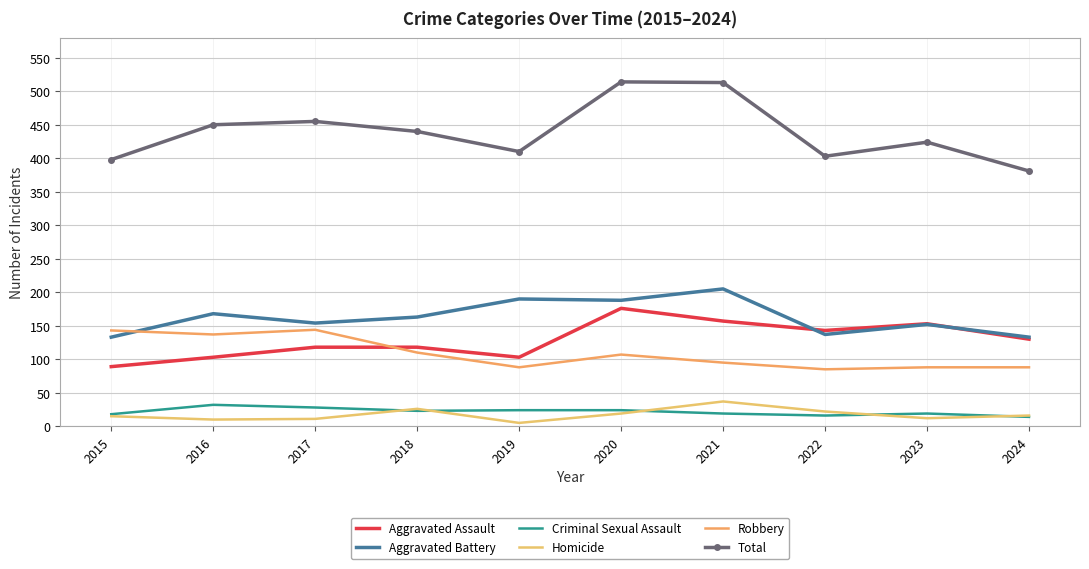

Where is the first local maximum for Criminal Sexual Assault?

2016